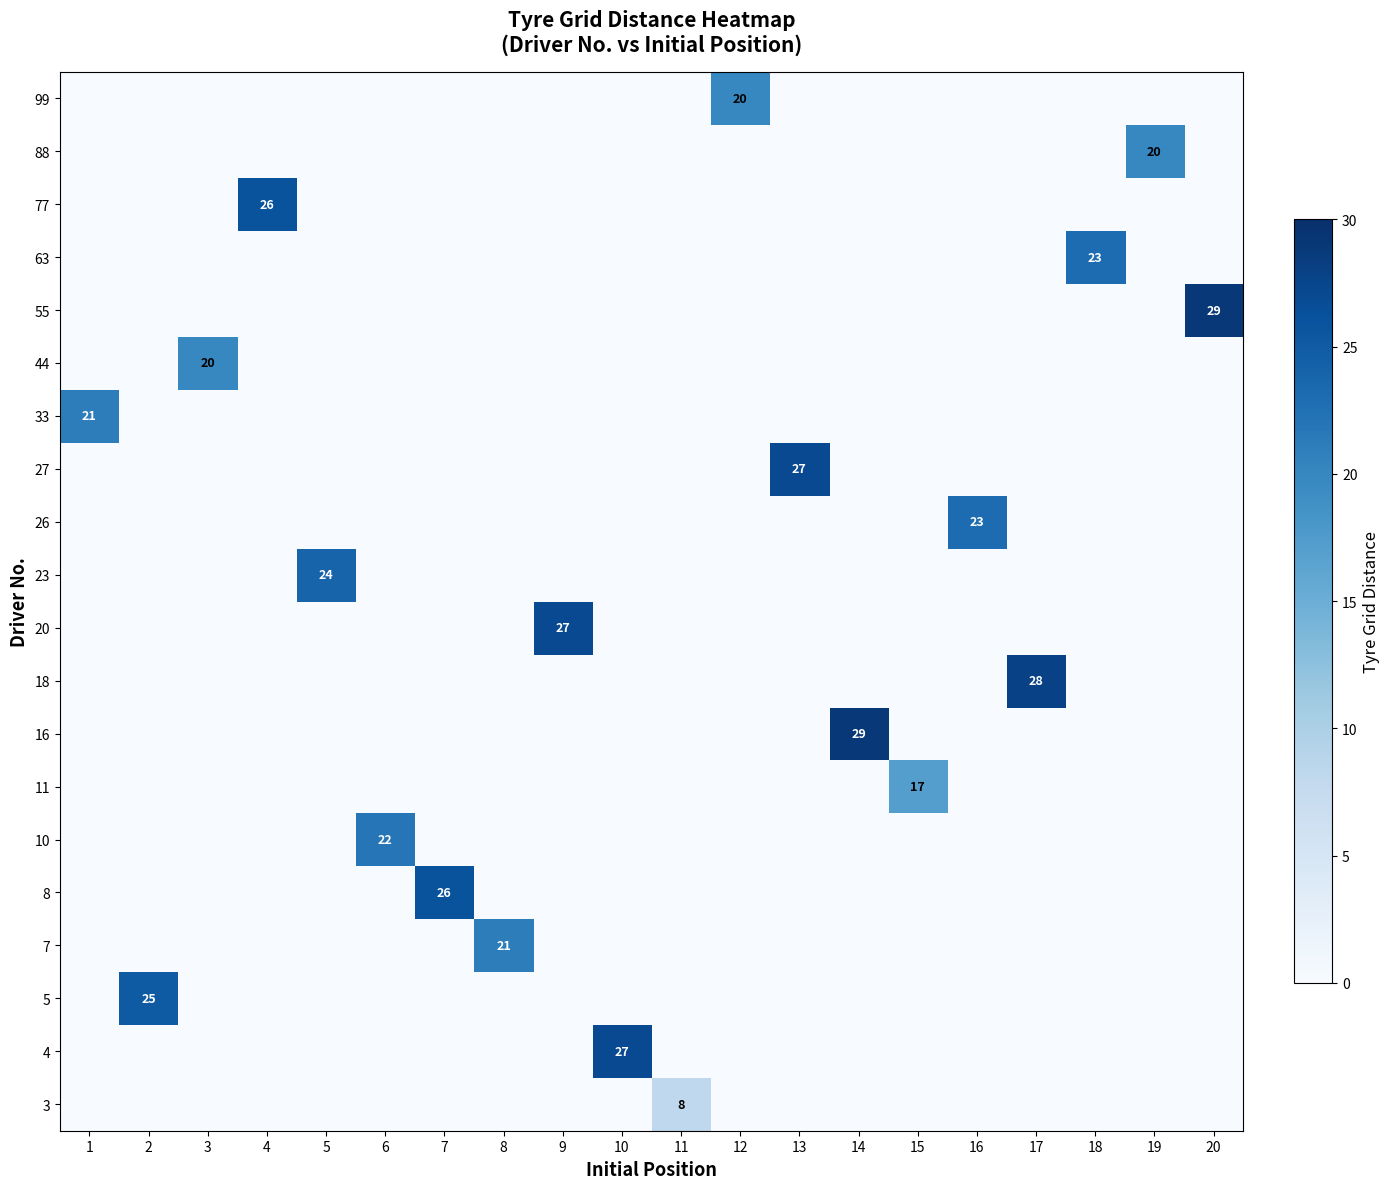

At which category is the sum across all series the highest?

14